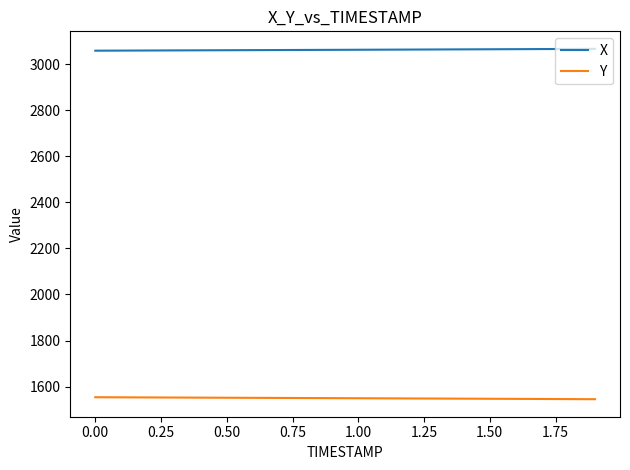

List the series in order of their peak value, highest first.

X, Y